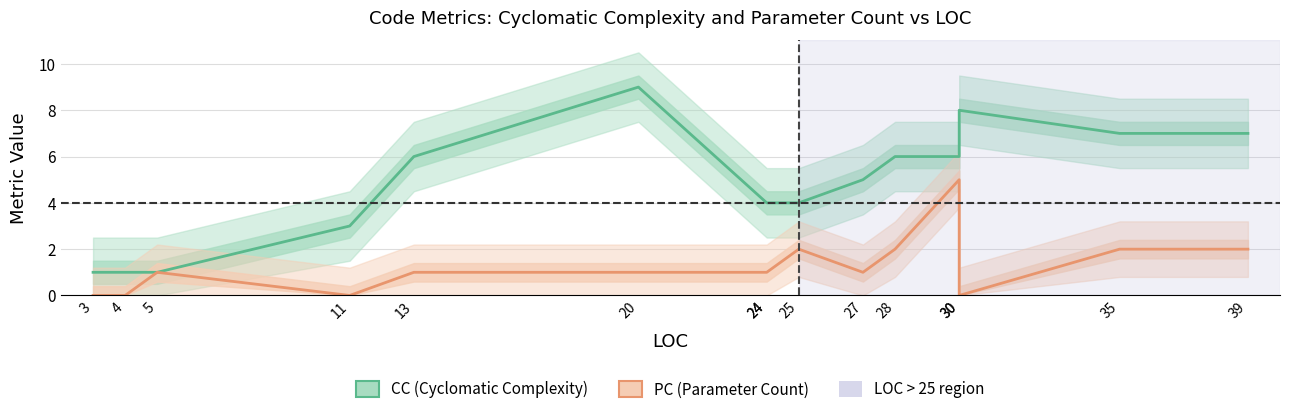

The PC (Parameter Count) series shows 2 at 4. True or false?

False